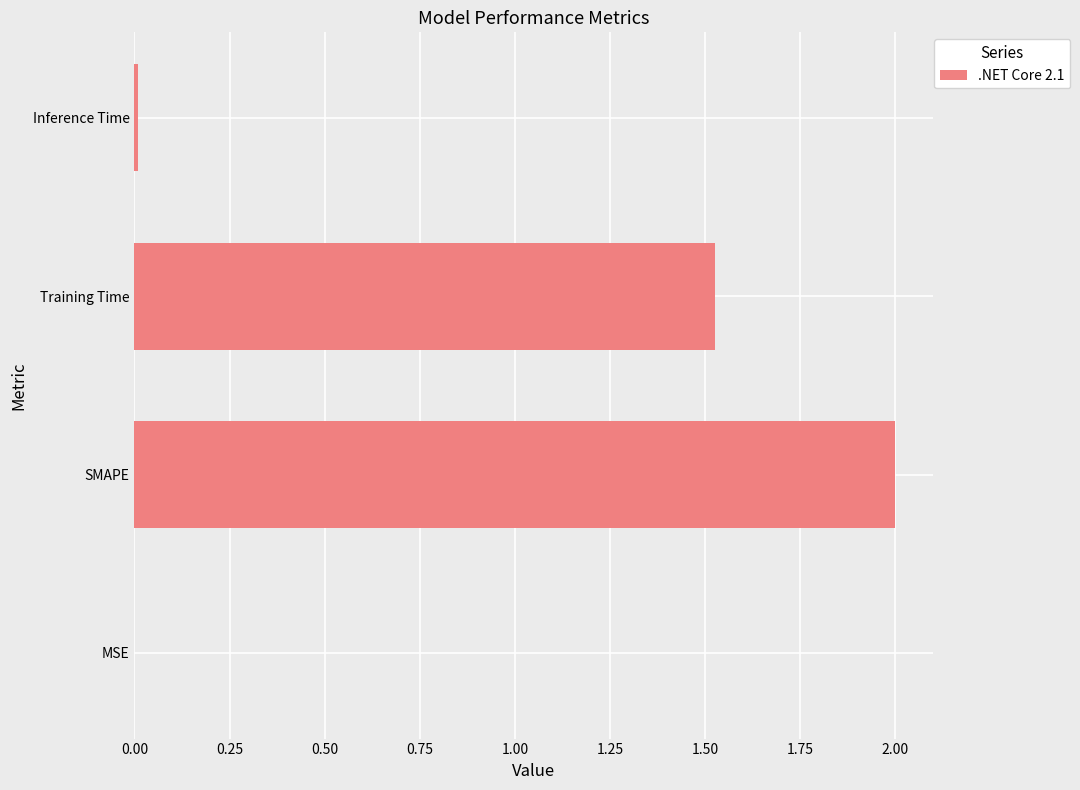

Where is the data nearest to the value 1?

Training Time